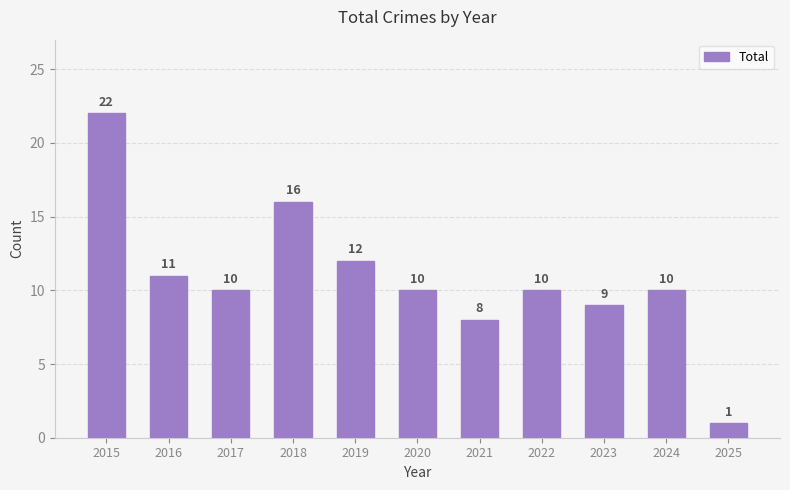

Reading right to left, what are all the values shown in this chart?

1	10	9	10	8	10	12	16	10	11	22